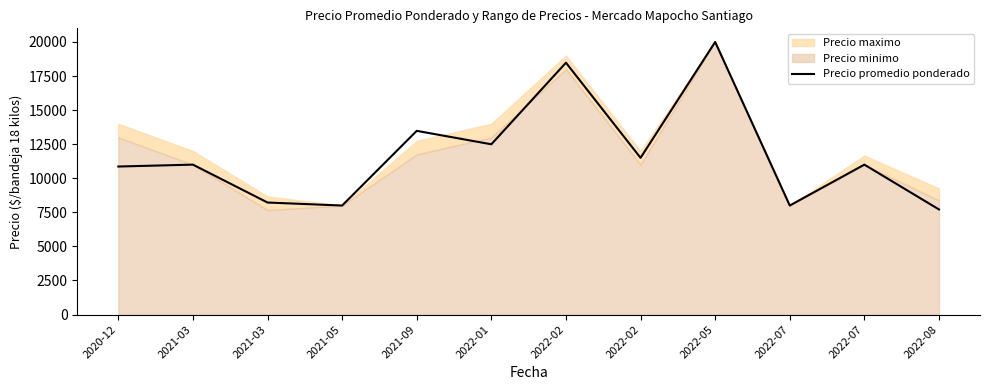

Rank the categories by value from lowest to highest.

2022-08, 2021-05, 2022-07, 2021-03, 2020-12, 2021-03, 2022-07, 2022-02, 2022-01, 2021-09, 2022-02, 2022-05